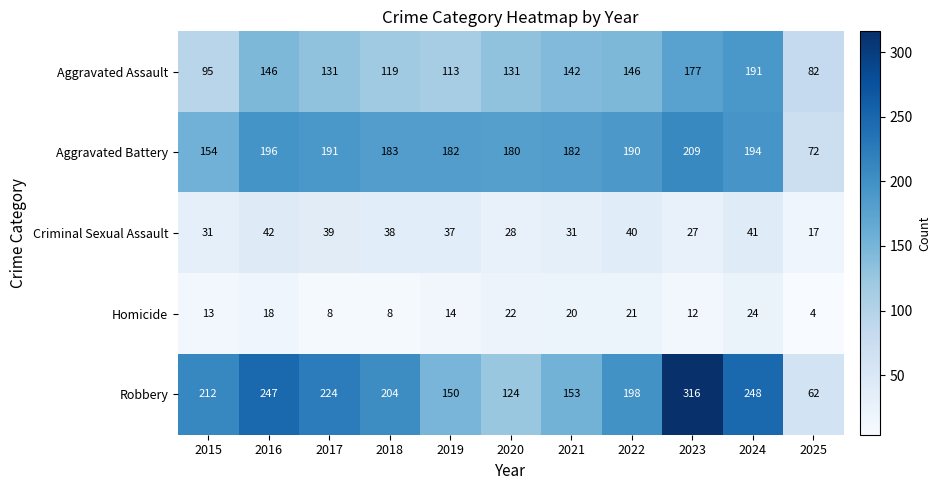

What is the greatest value displayed?

316